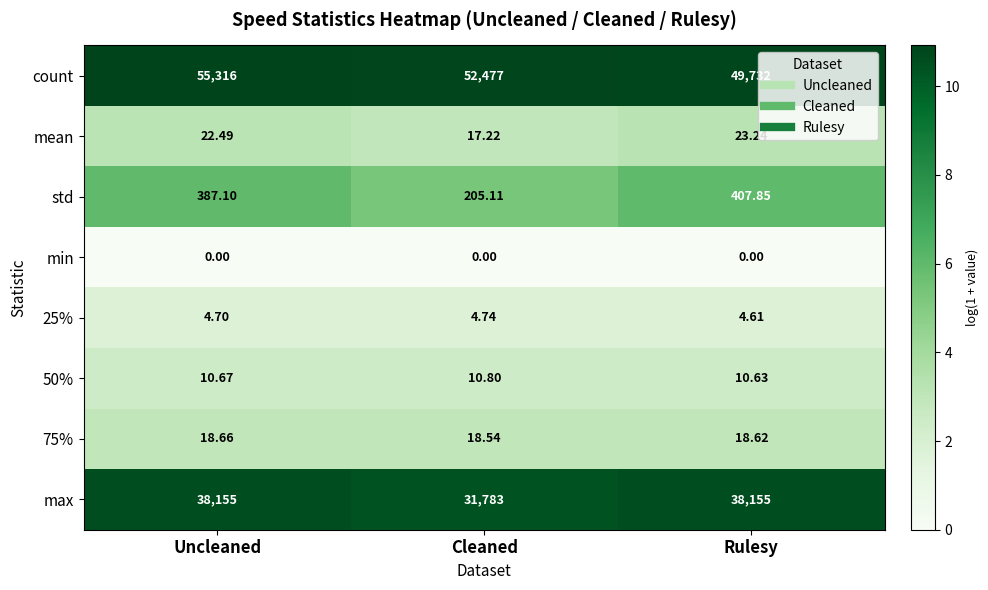

At which label is count closest to 52524?

Cleaned